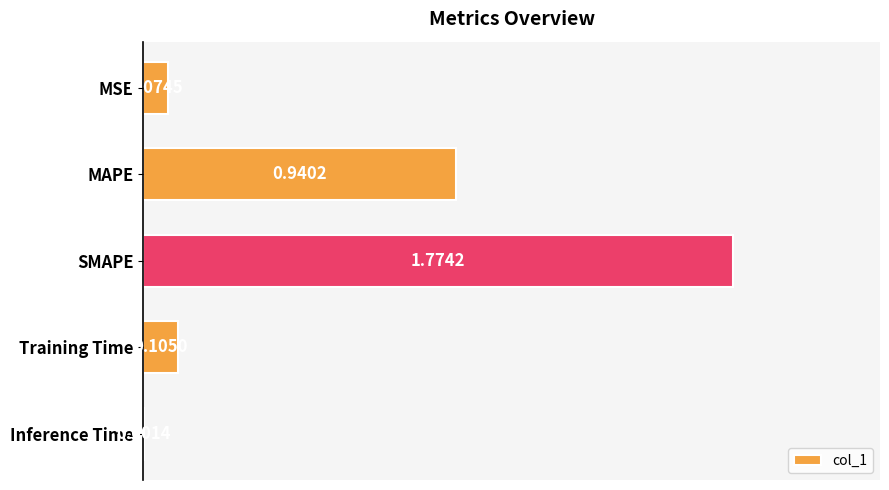

Where is the data nearest to the value 0?

Inference Time